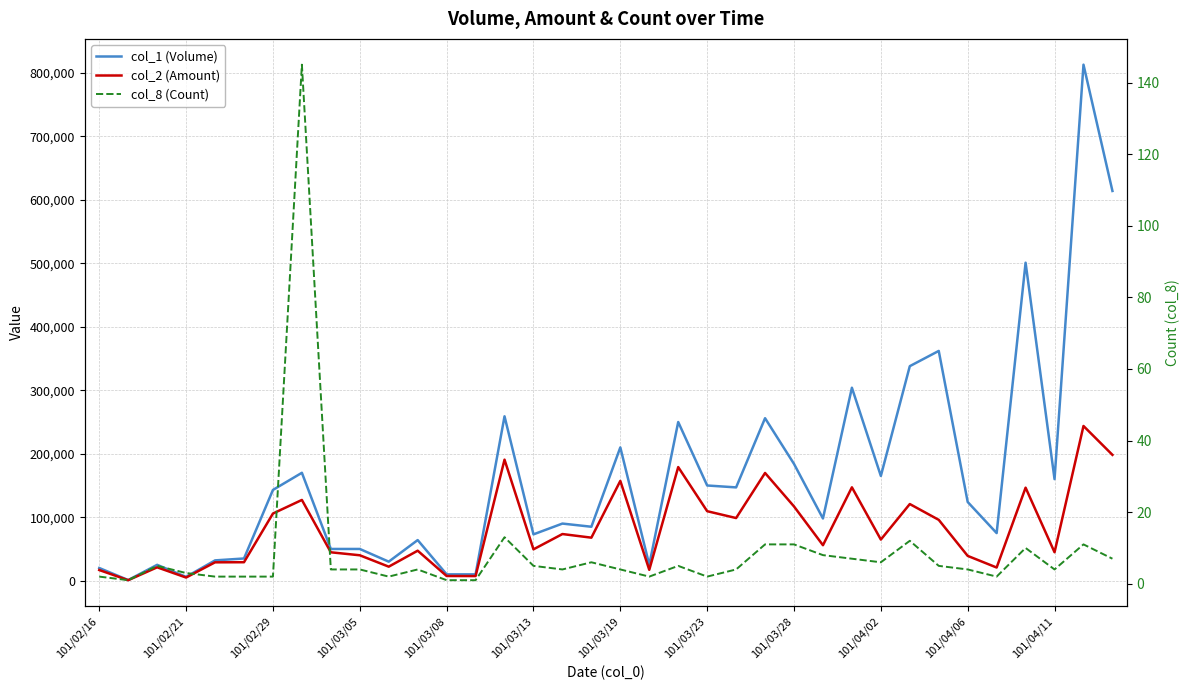

True or false: col_1 (Volume) has a value of 29292 at 16.

False